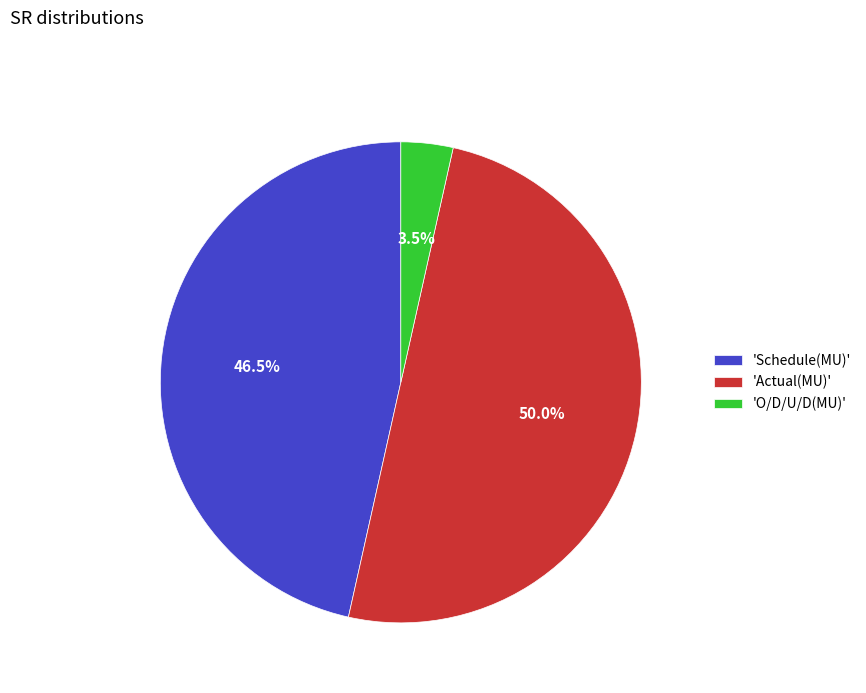

How many slices are in this pie chart?

3